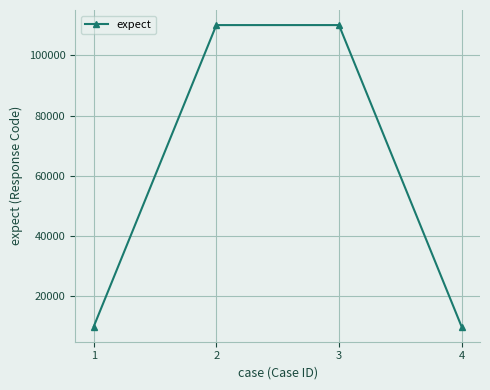

What is the value of the 3rd point from the left?

110005